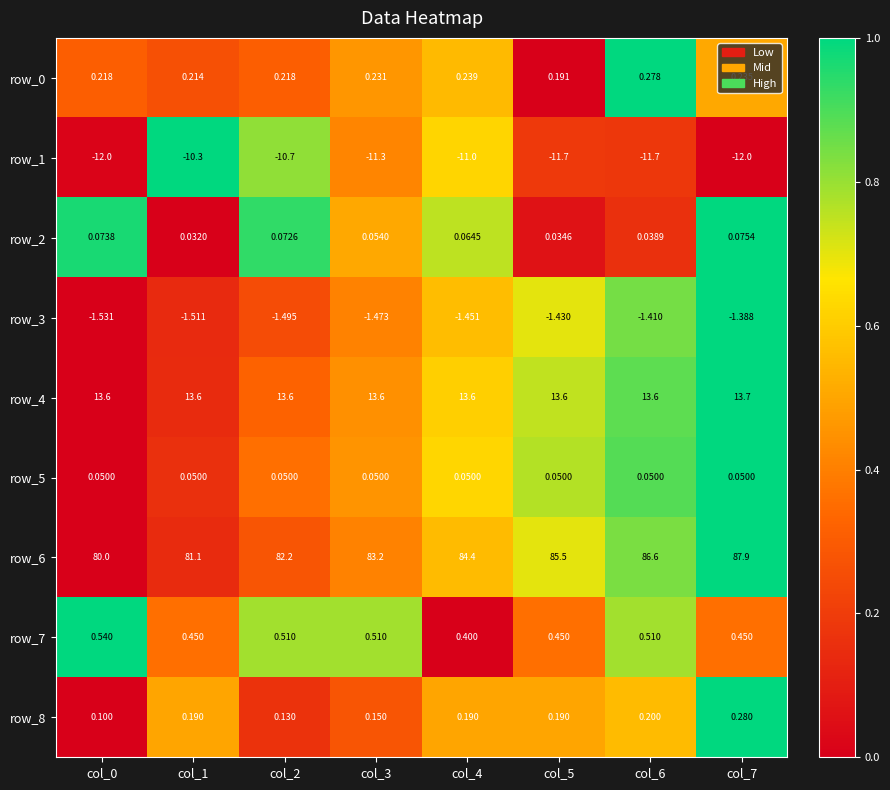

What is the sum of the row_3 values at col_7 and col_6?

-2.8